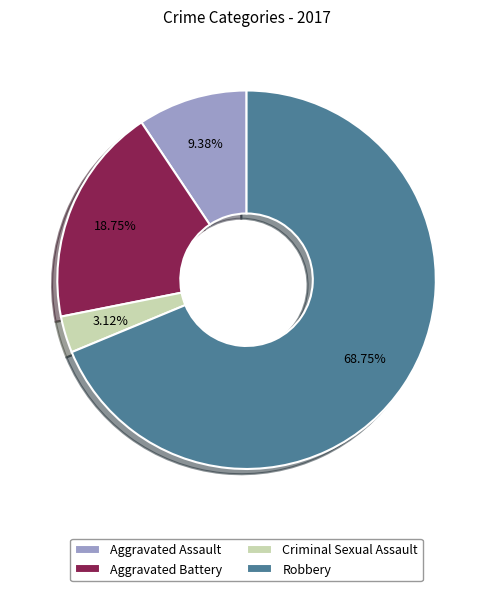

Rank the categories by value from lowest to highest.

Criminal Sexual Assault, Aggravated Assault, Aggravated Battery, Robbery